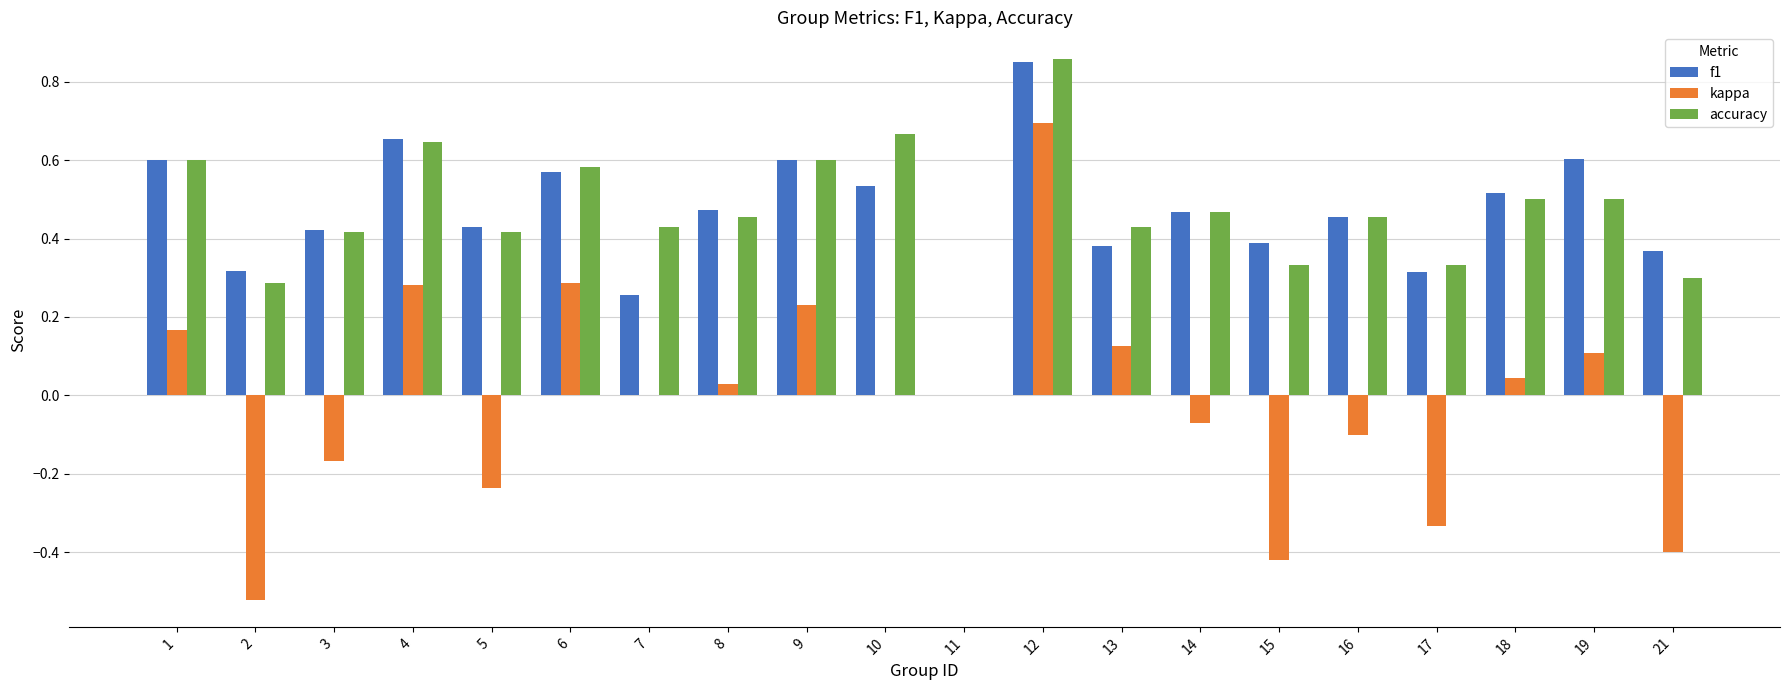

What is the sum of the accuracy values at 1 and 19?

1.1